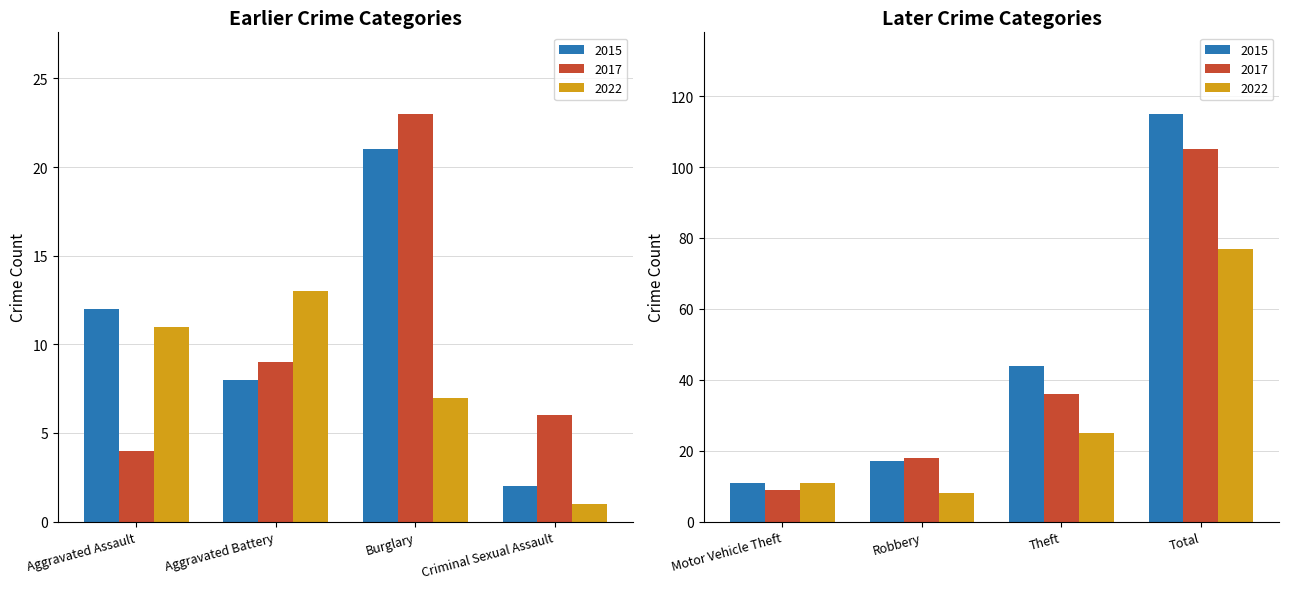

What is the sum of the 2022 values at Aggravated Assault and Theft?

36